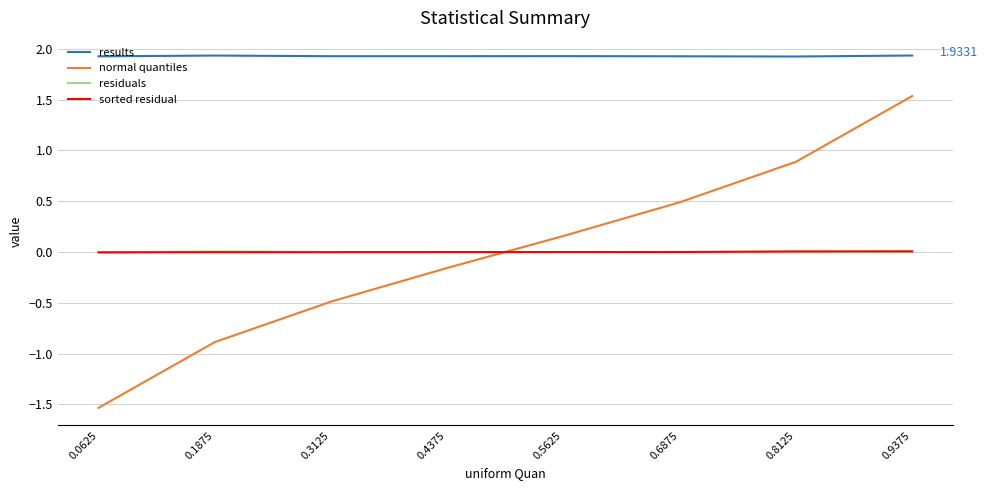

True or false: residuals and results intersect in this chart.

False